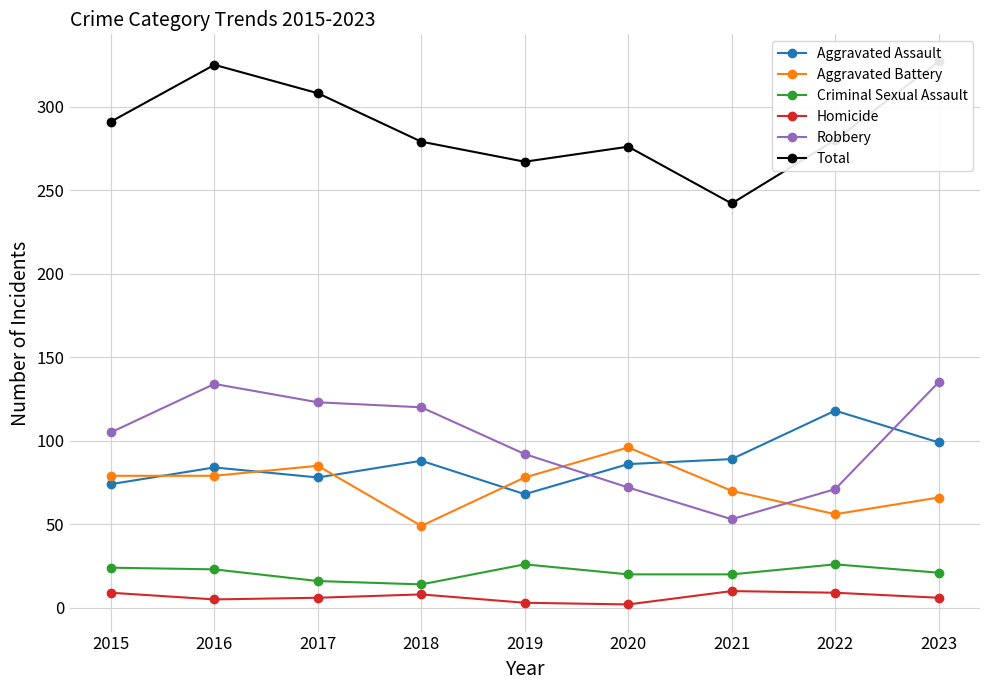

What value does the Criminal Sexual Assault series have at 2017?

16